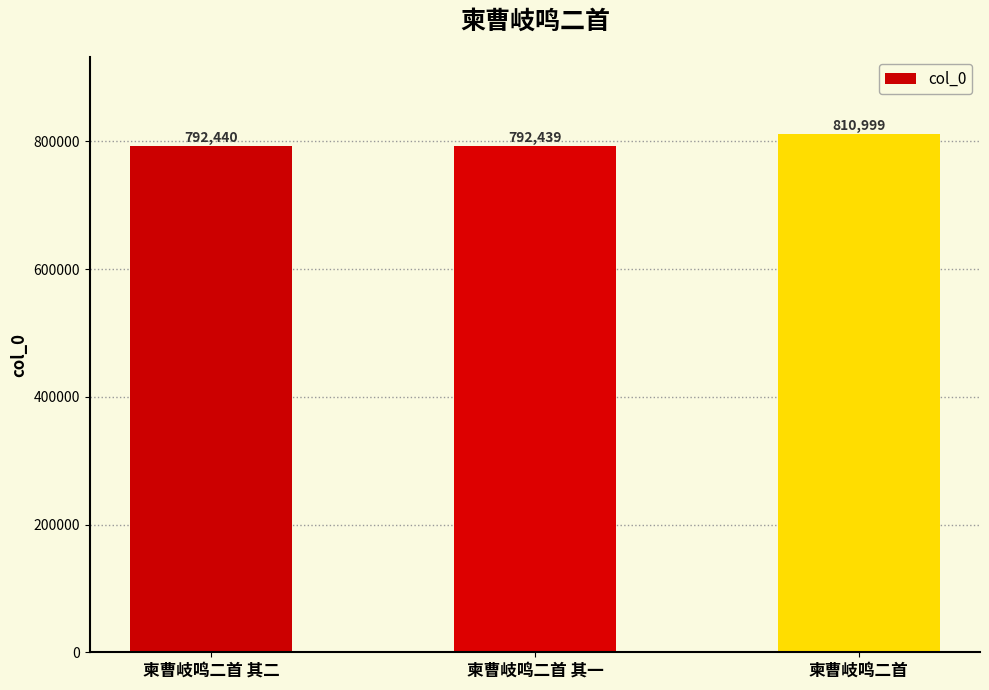

Reading right to left, what are all the values shown in this chart?

柬曹岐鸣二首=810999	柬曹岐鸣二首 其一=792439	柬曹岐鸣二首 其二=792440